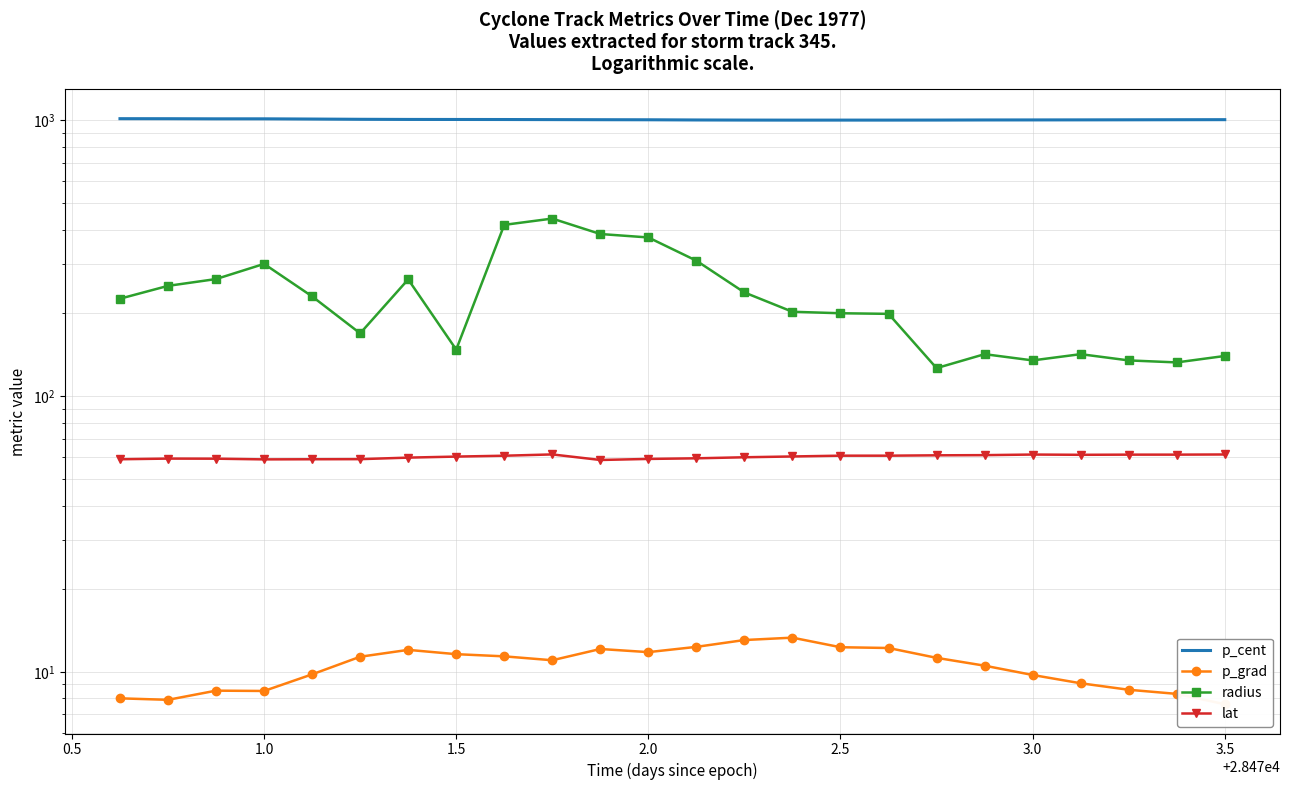

List the series in order of their peak value, highest first.

p_cent, radius, lat, p_grad